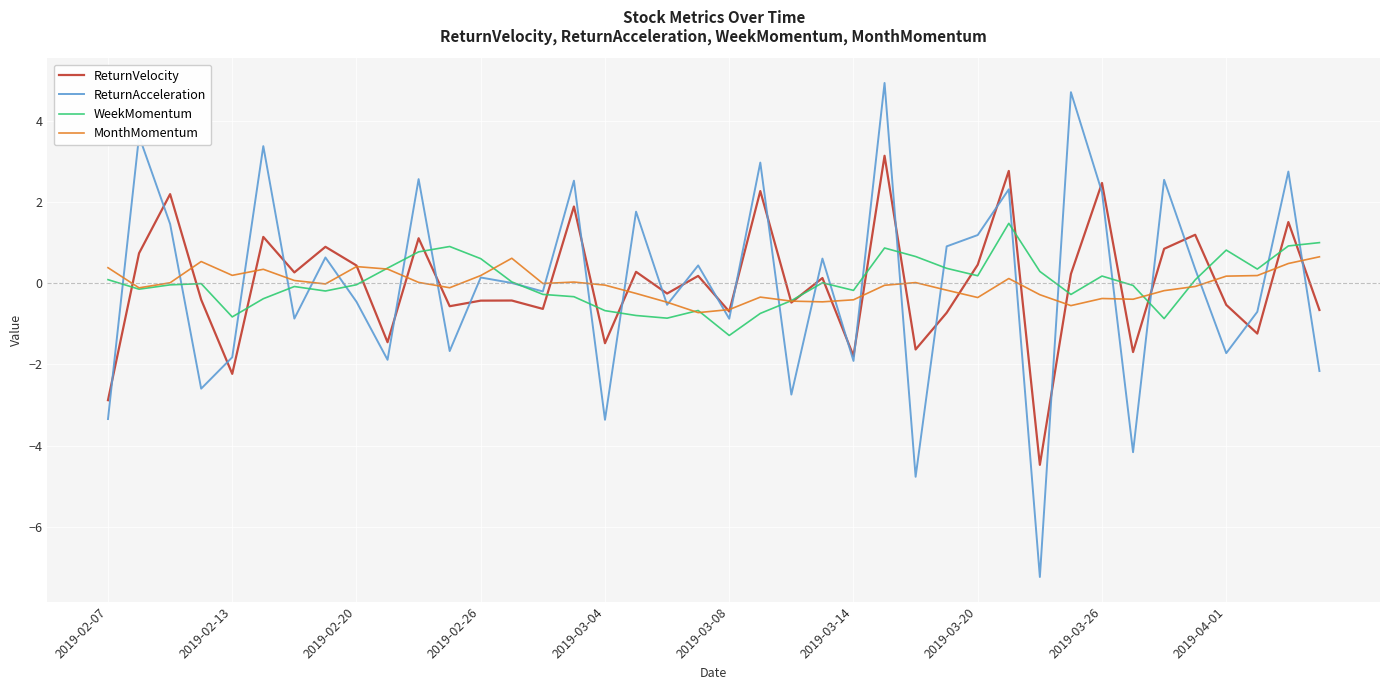

Which series has the largest range (max minus min)?

ReturnAcceleration